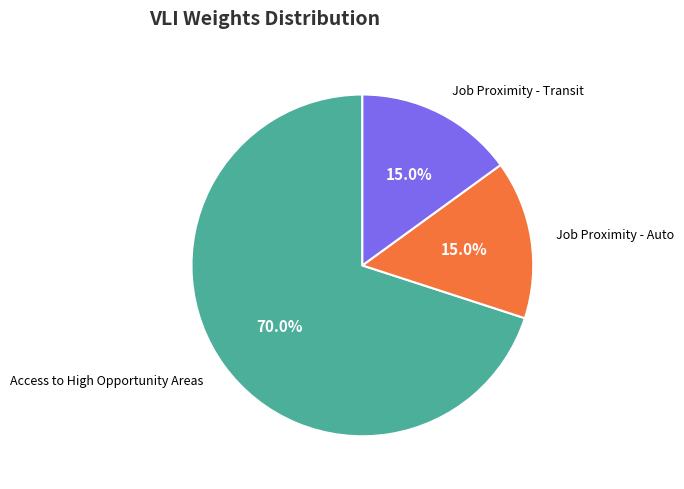

What is the largest slice in the pie chart?

Access to High Opportunity Areas